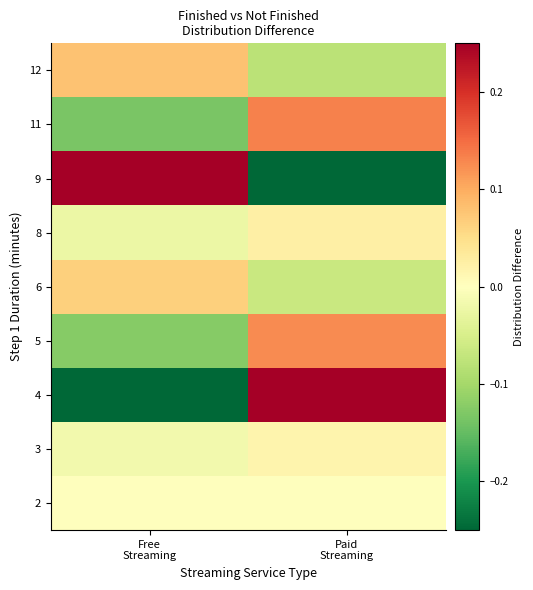

Reading left to right, list all the values displayed in this chart.

2: Free
Streaming=0.0	Paid
Streaming=0.0
3: Free
Streaming=-0.0	Paid
Streaming=0.0
4: Free
Streaming=-0.4	Paid
Streaming=0.4
5: Free
Streaming=-0.1	Paid
Streaming=0.1
6: Free
Streaming=0.1	Paid
Streaming=-0.1
8: Free
Streaming=-0.0	Paid
Streaming=0.0
9: Free
Streaming=0.3	Paid
Streaming=-0.3
11: Free
Streaming=-0.1	Paid
Streaming=0.1
12: Free
Streaming=0.1	Paid
Streaming=-0.1